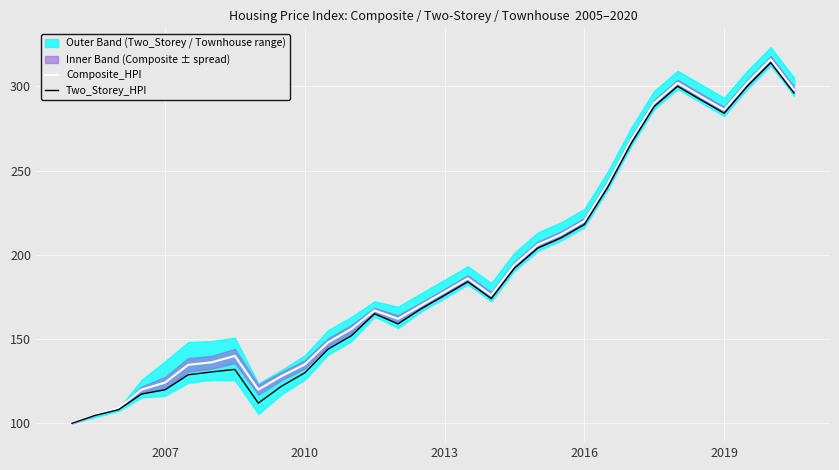

The Two_Storey_HPI series shows 218.0 at 2016. True or false?

True